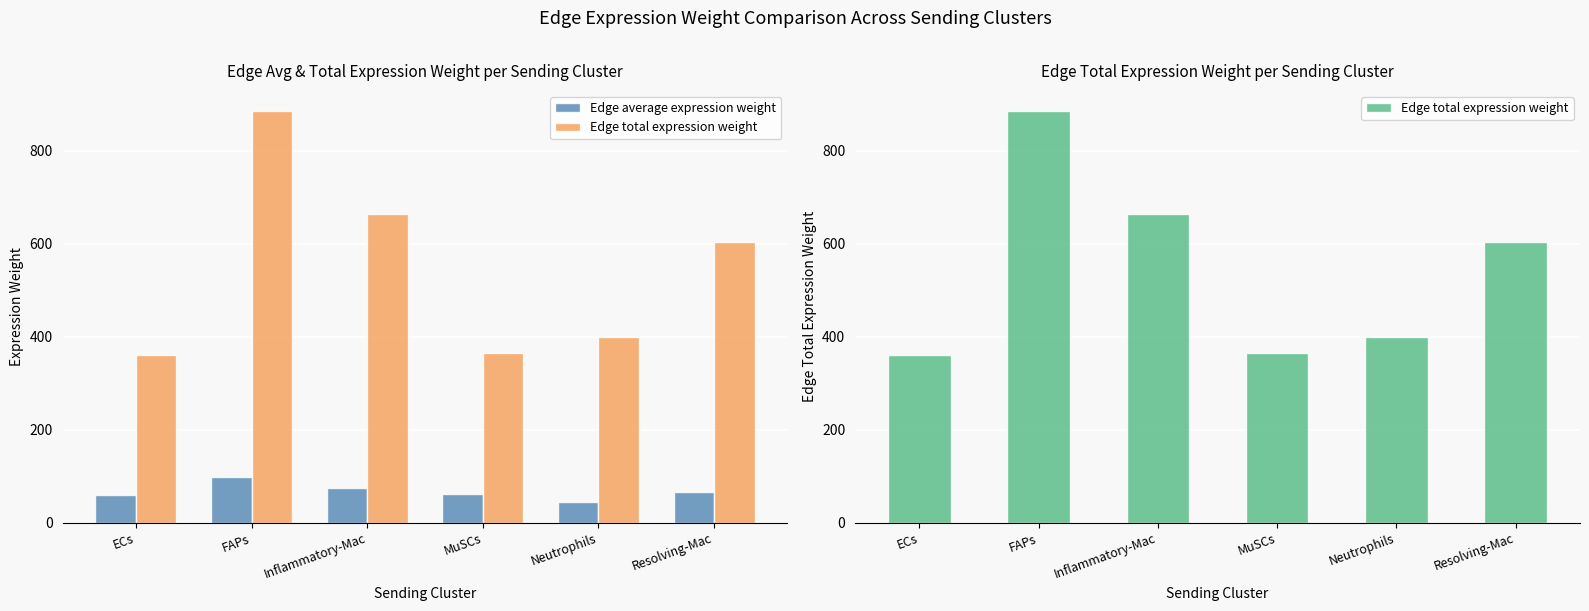

What is the difference between the second highest and minimum values in the Edge average expression weight series?

29.5